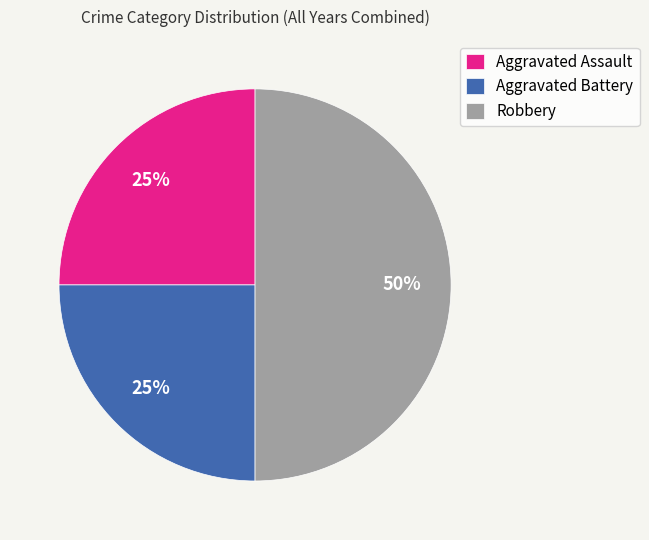

What percentage is the Robbery slice, to the nearest percent?

50%